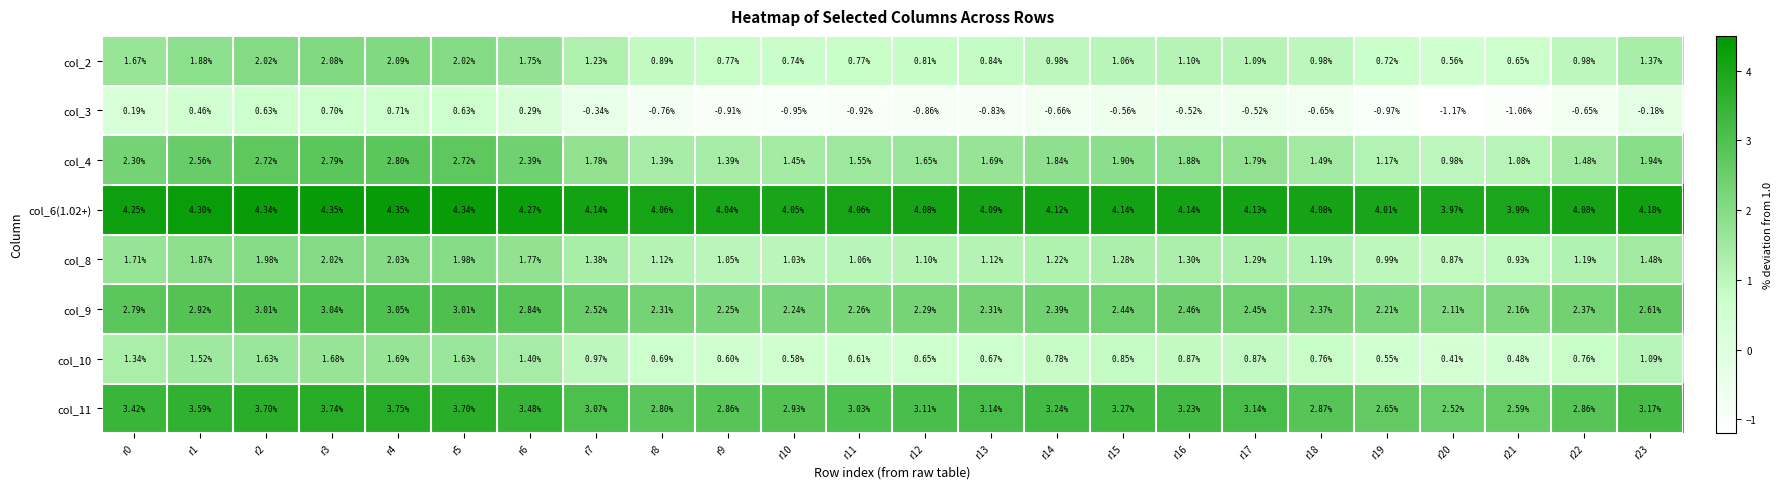

Is the value of col_9 at r17 greater than the value of col_3 at r16?

Yes